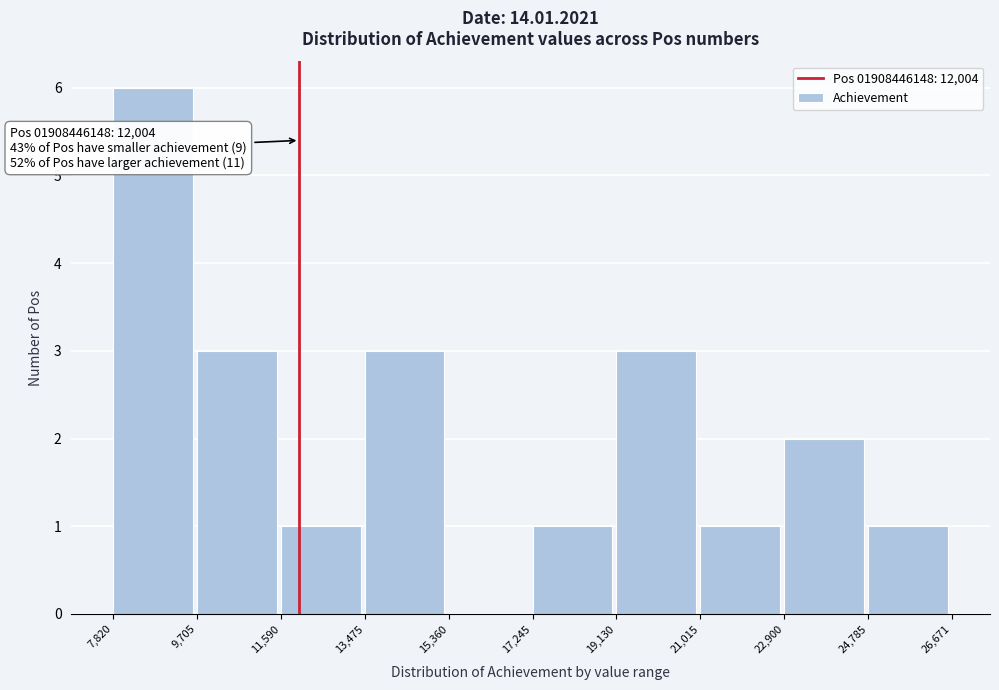

Which range on the x-axis has the tallest bar?

7,820 to 9,705